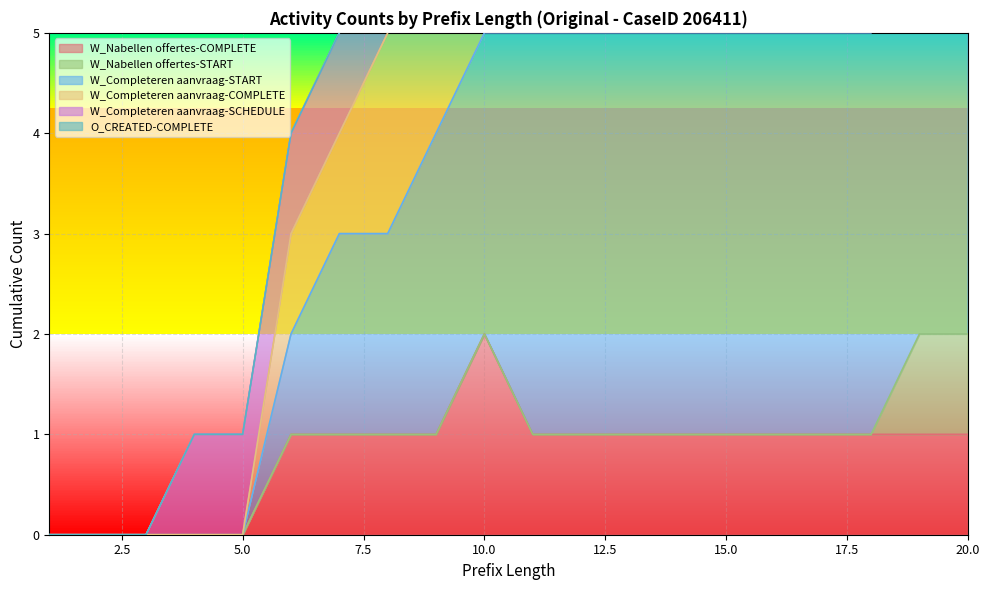

What is the difference between the second highest and minimum values in the W_Completeren aanvraag-COMPLETE series?

10